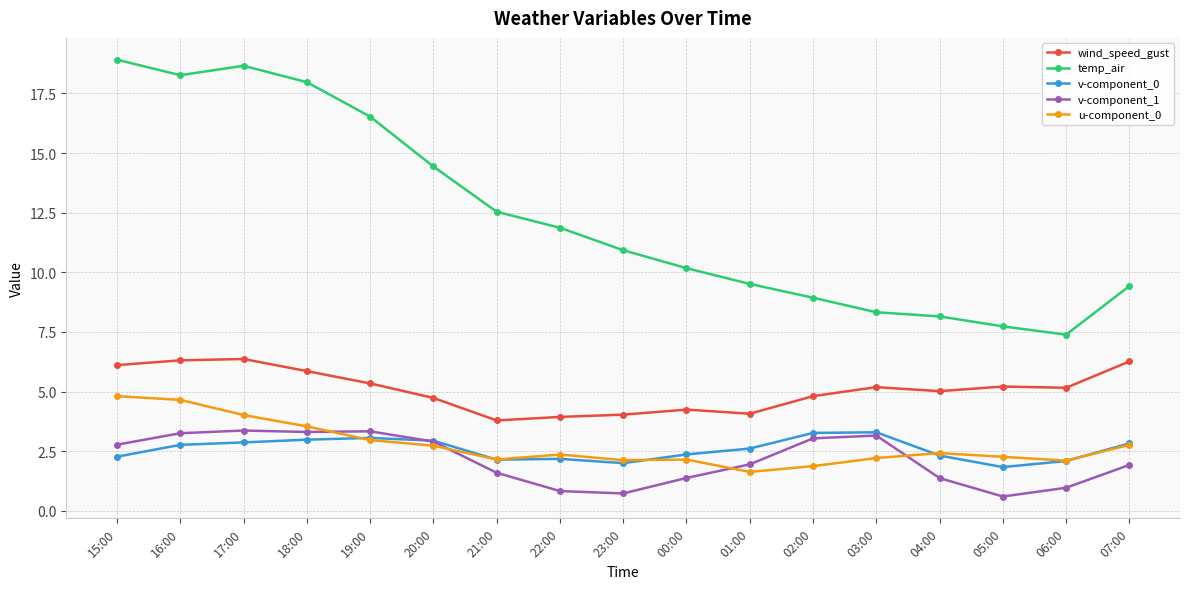

Which label corresponds to the largest value in the chart?

15:00